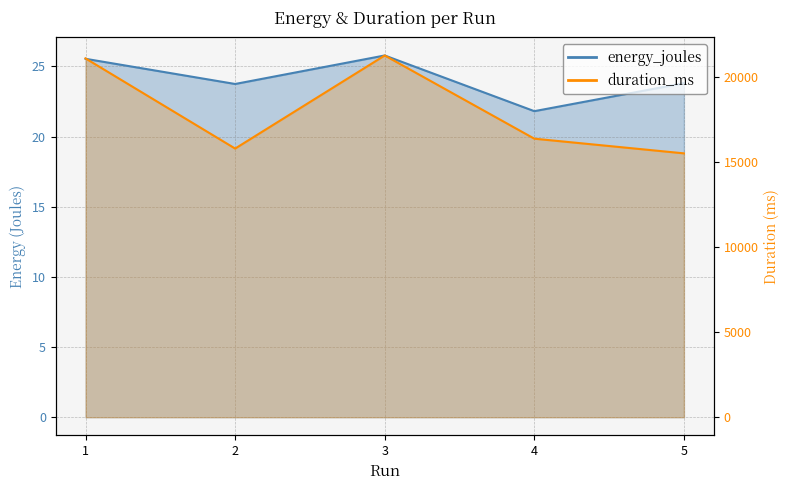

Count the energy_joules values in the range 23 to 25.

2